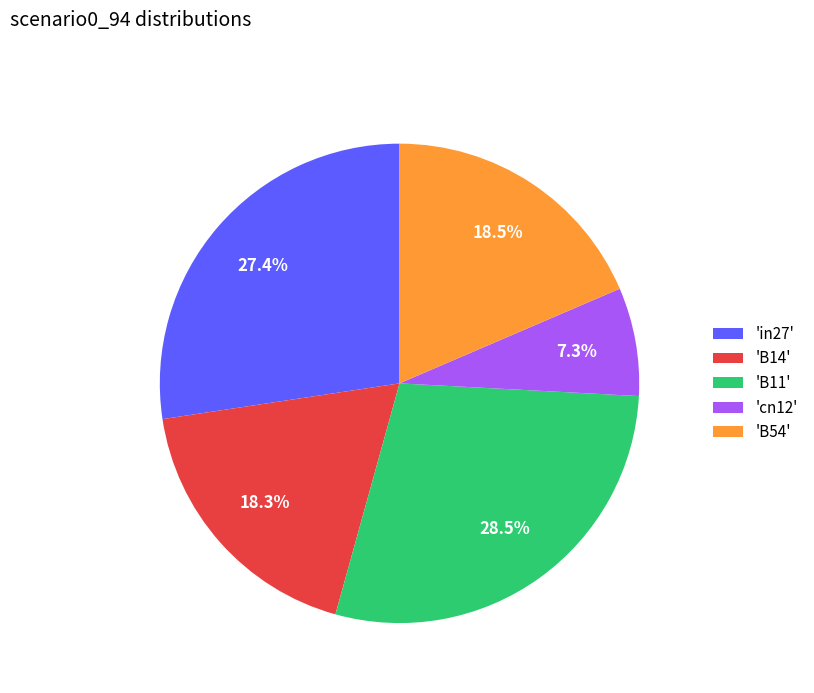

Which has a higher value, 'cn12' or 'B11'?

'B11'